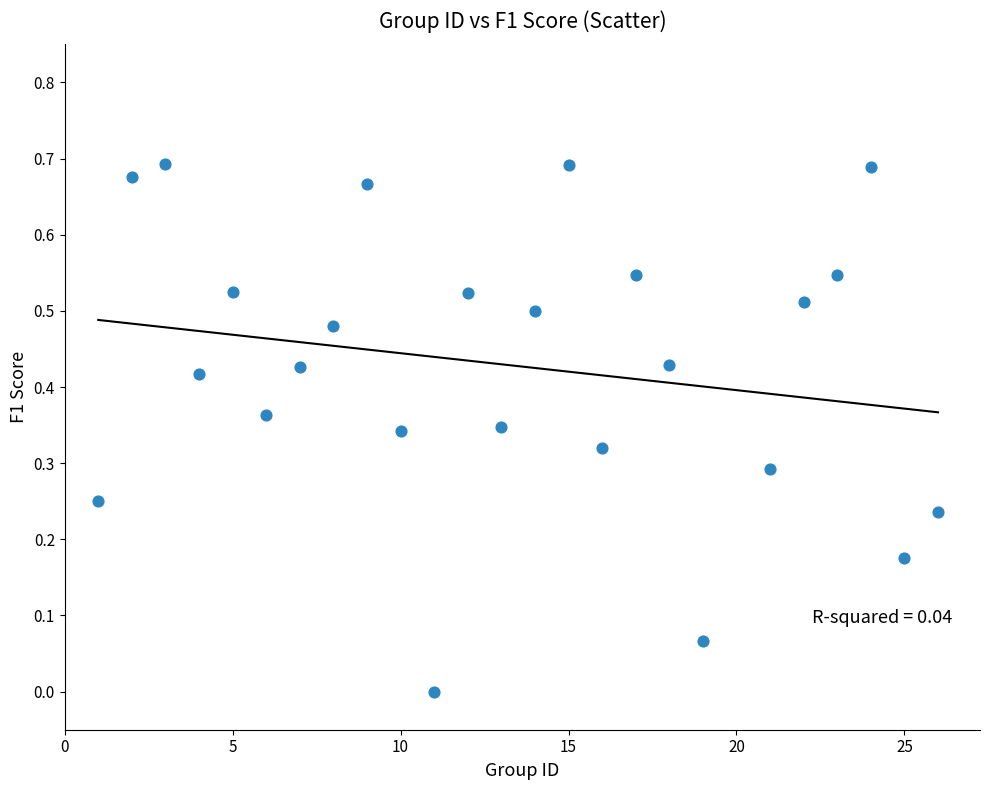

What is the range of X values (max minus min)?

25.0